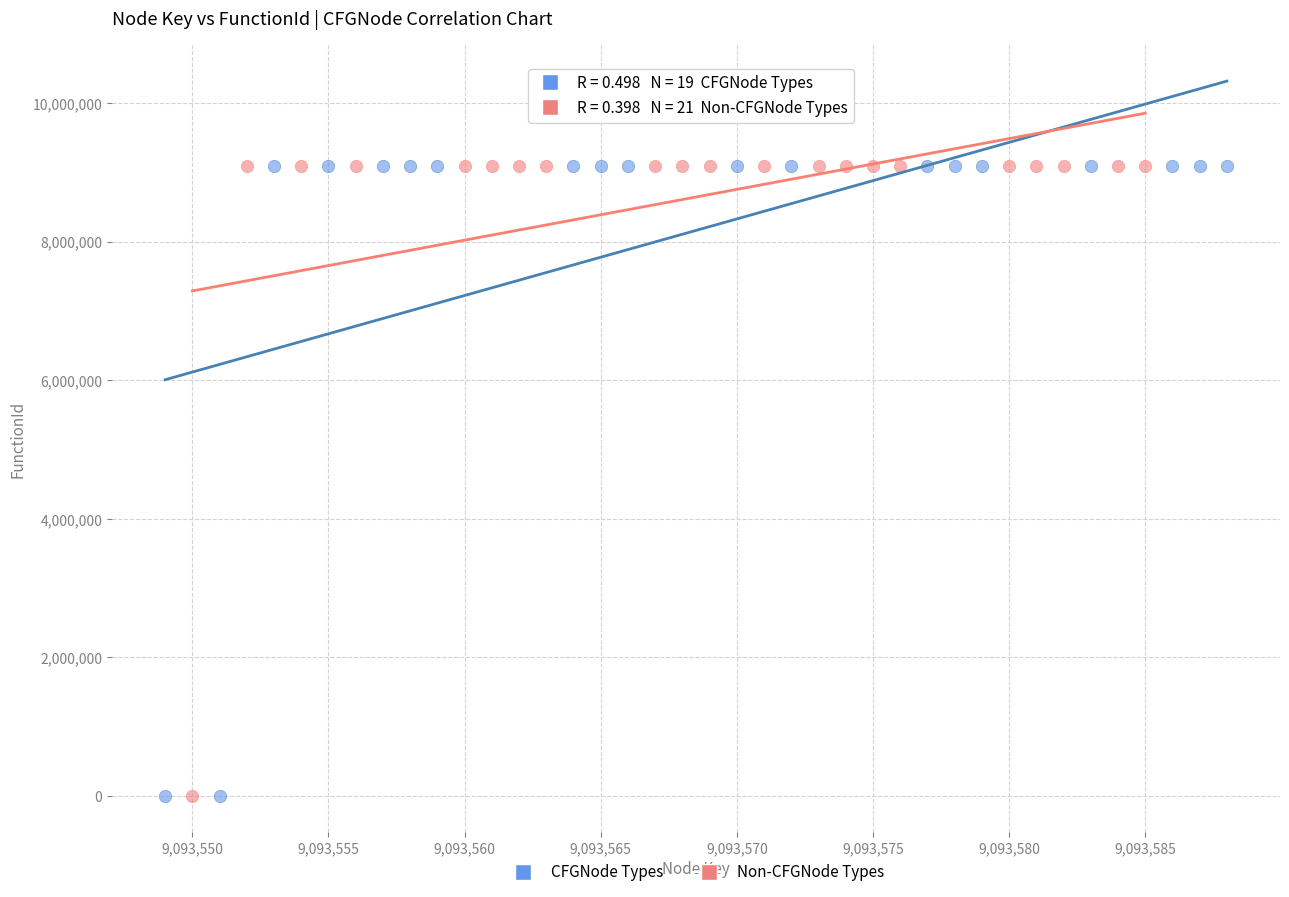

What are all the series names shown in the legend?

CFGNode Types, Non-CFGNode Types